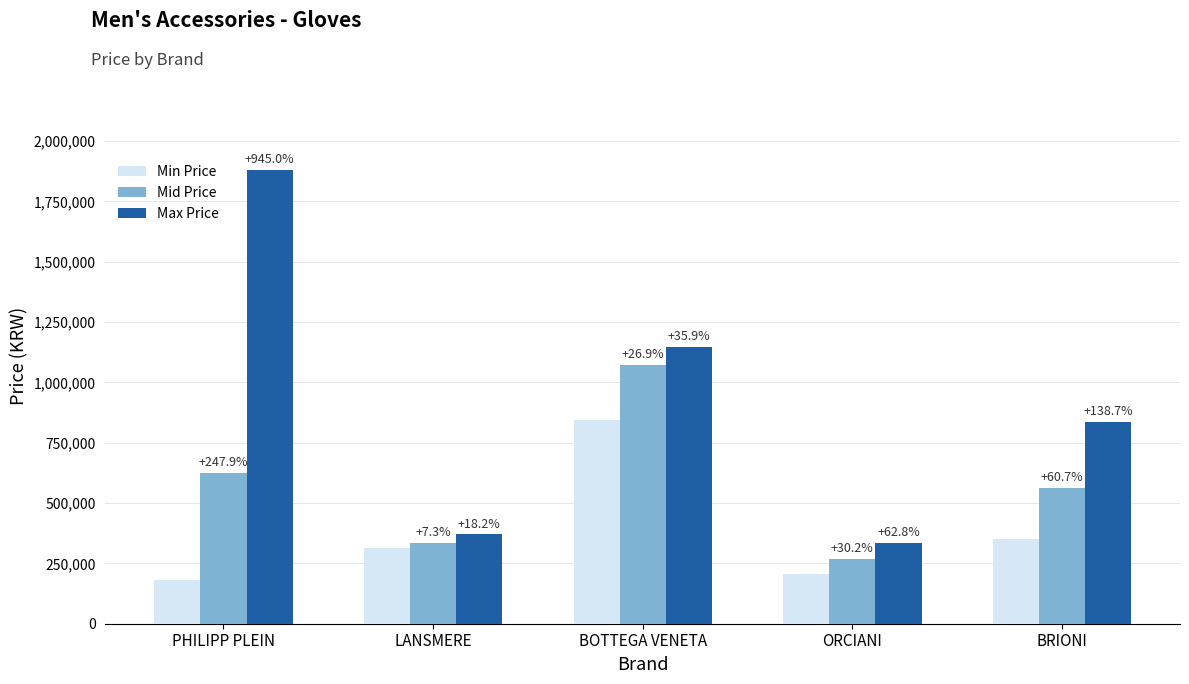

Which label corresponds to the smallest value in the chart?

PHILIPP PLEIN